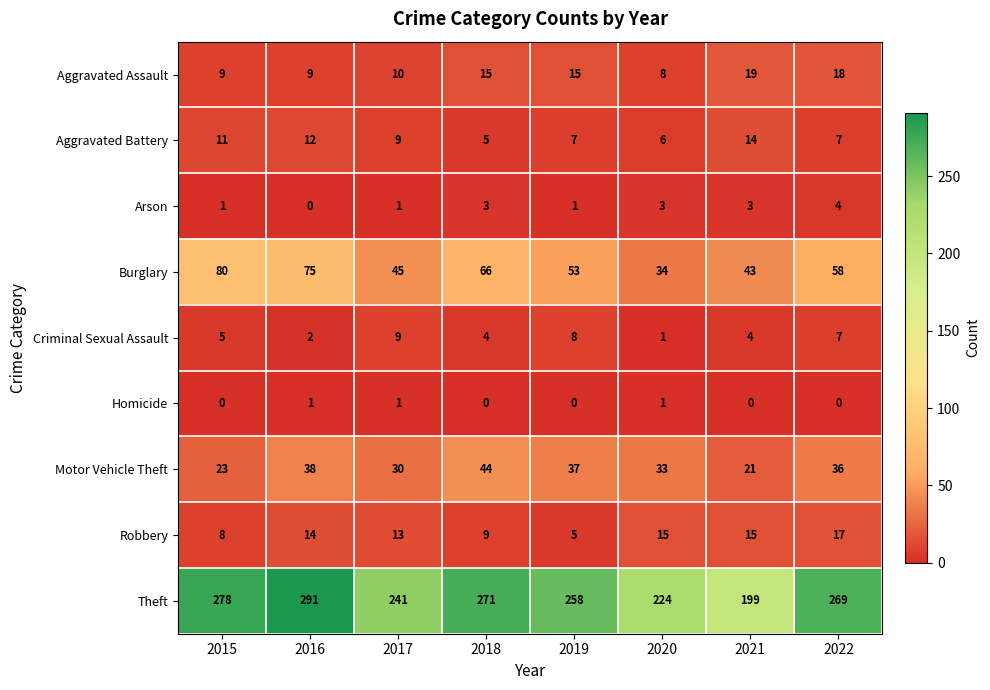

Rank the categories by Theft value from lowest to highest.

2021, 2020, 2017, 2019, 2022, 2018, 2015, 2016